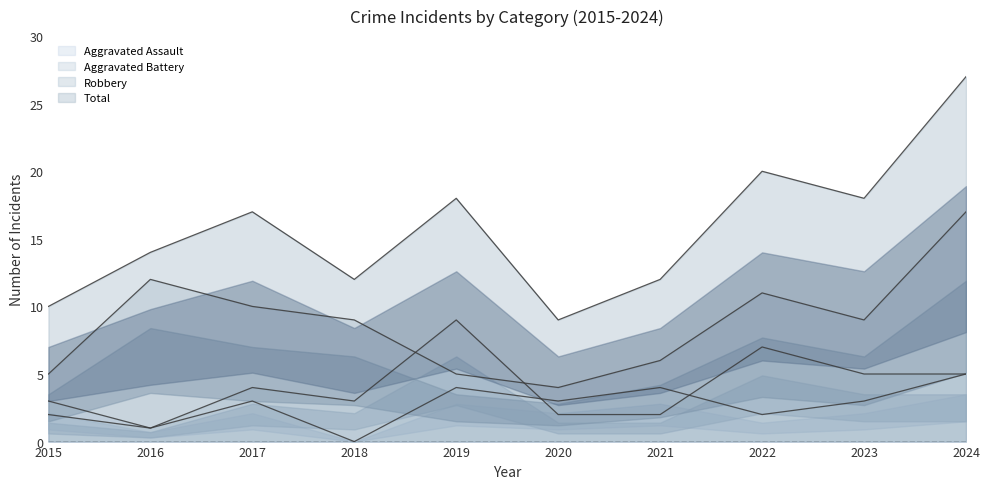

The value of Robbery at 2019 is 5. True or false?

True